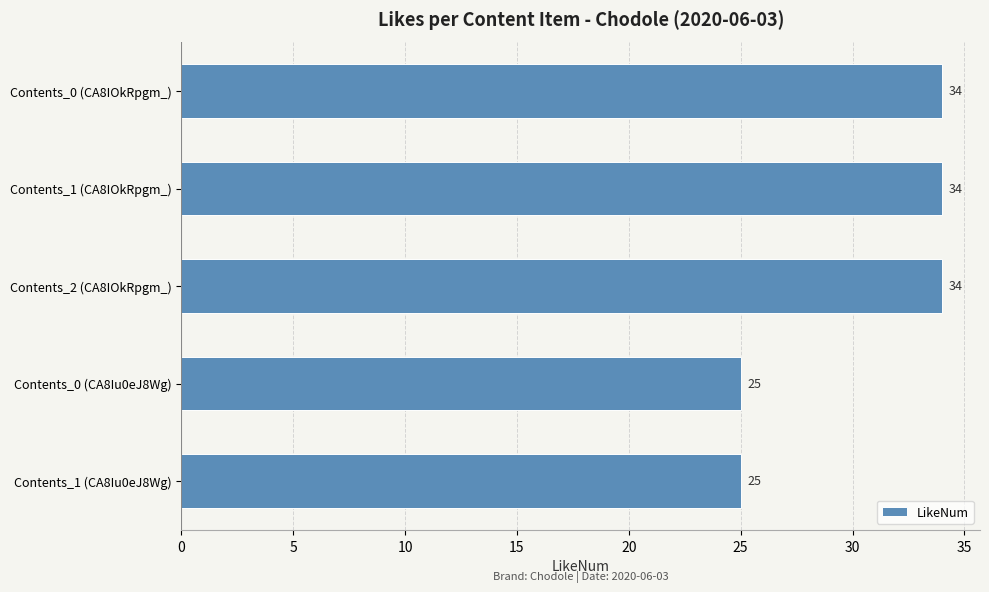

What is the smallest value displayed?

25